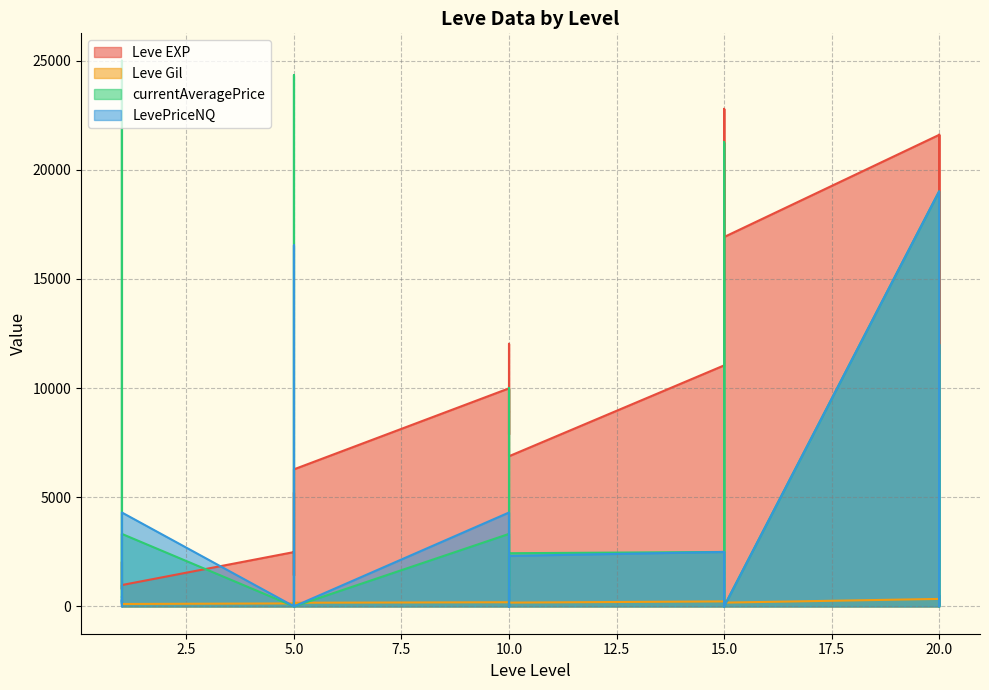

Between 1 and 5, which series saw the biggest shift?

Leve EXP